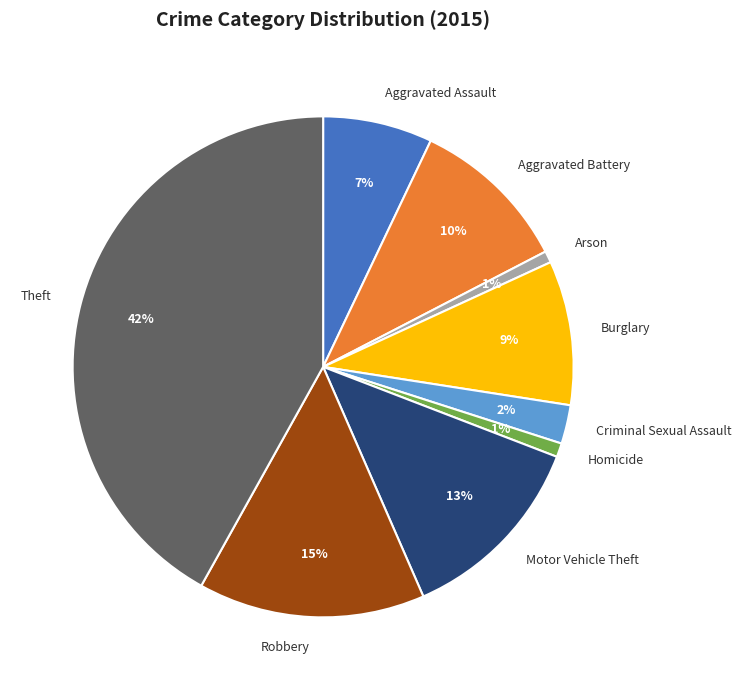

To the nearest percent, what is the average slice percentage?

11%